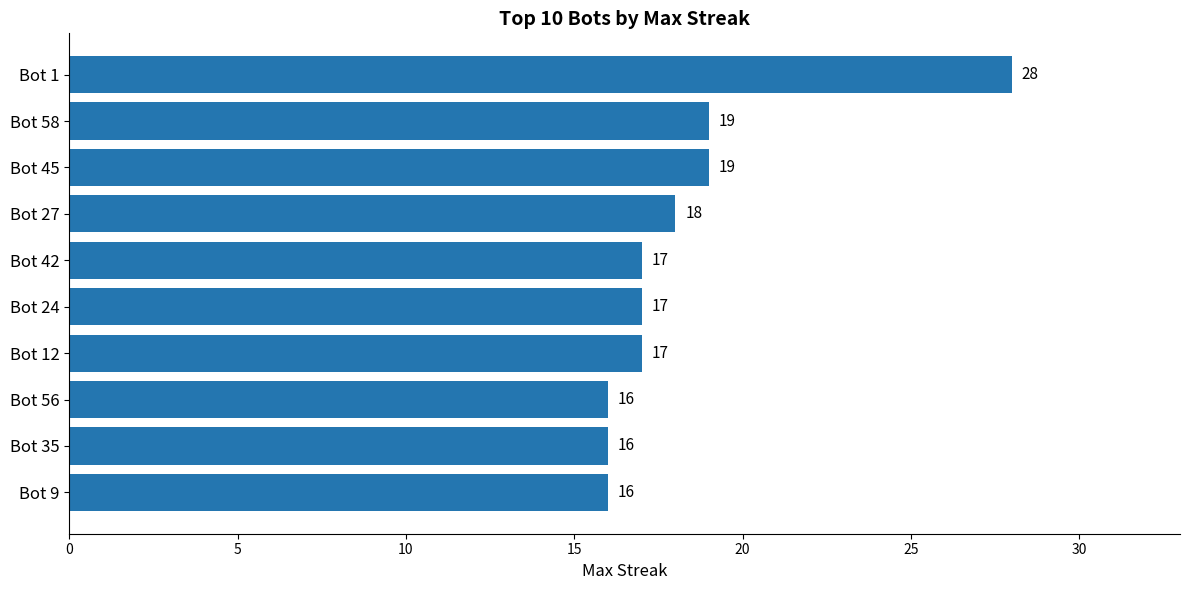

Count the number of categories in the chart.

10